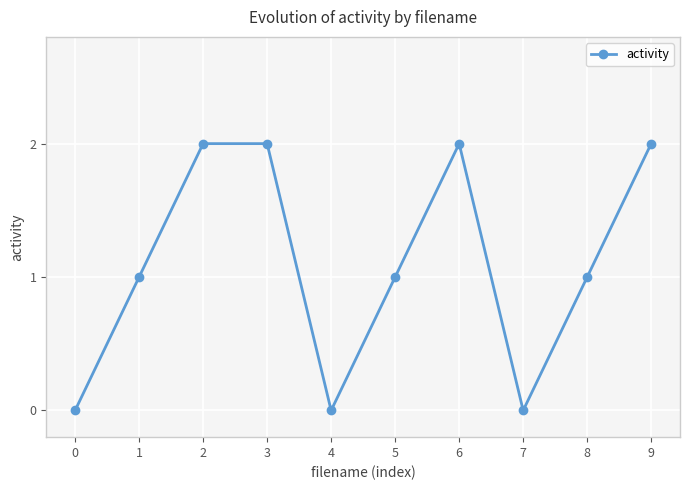

What is the maximum value shown in the chart?

2